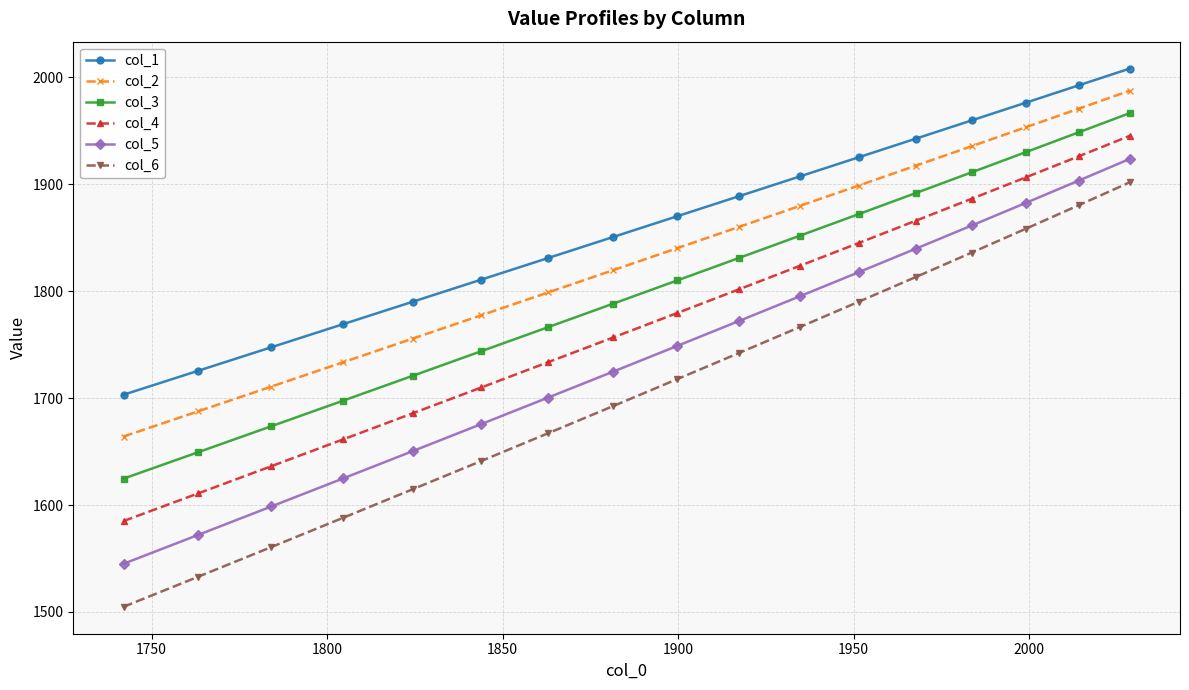

What is the sum of all col_3 values?

30679.6